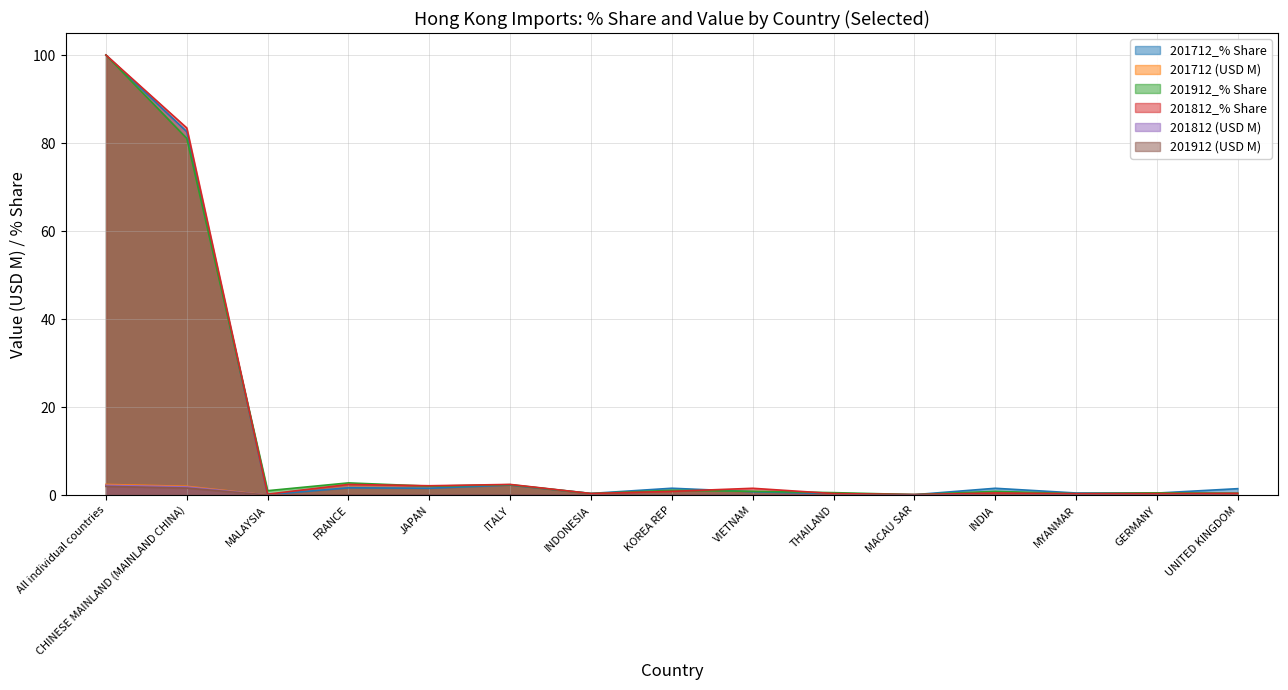

Which category has the highest value in the 201712 (USD M) series?

All individual countries